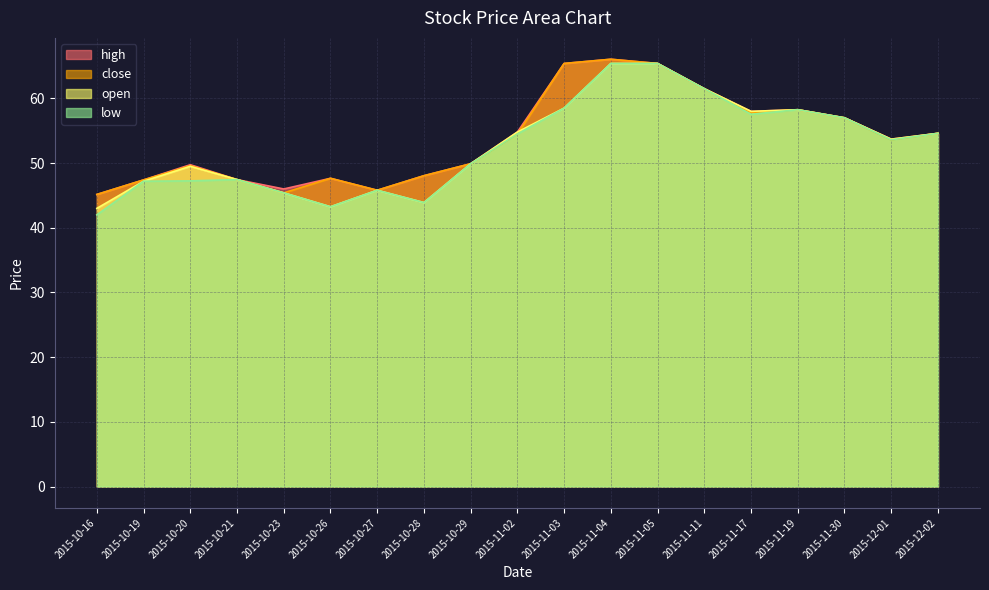

Rank the series by their maximum value, from lowest to highest.

open, low, high, close